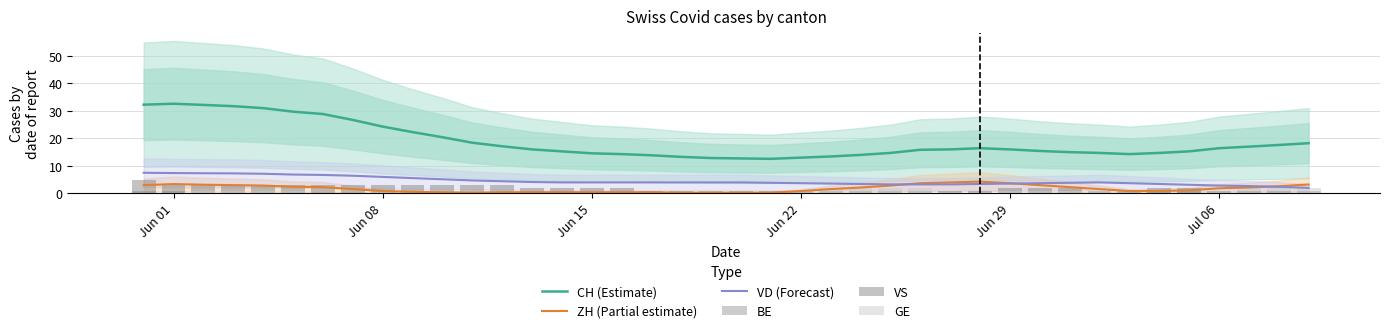

How many groups of bars are there?

40